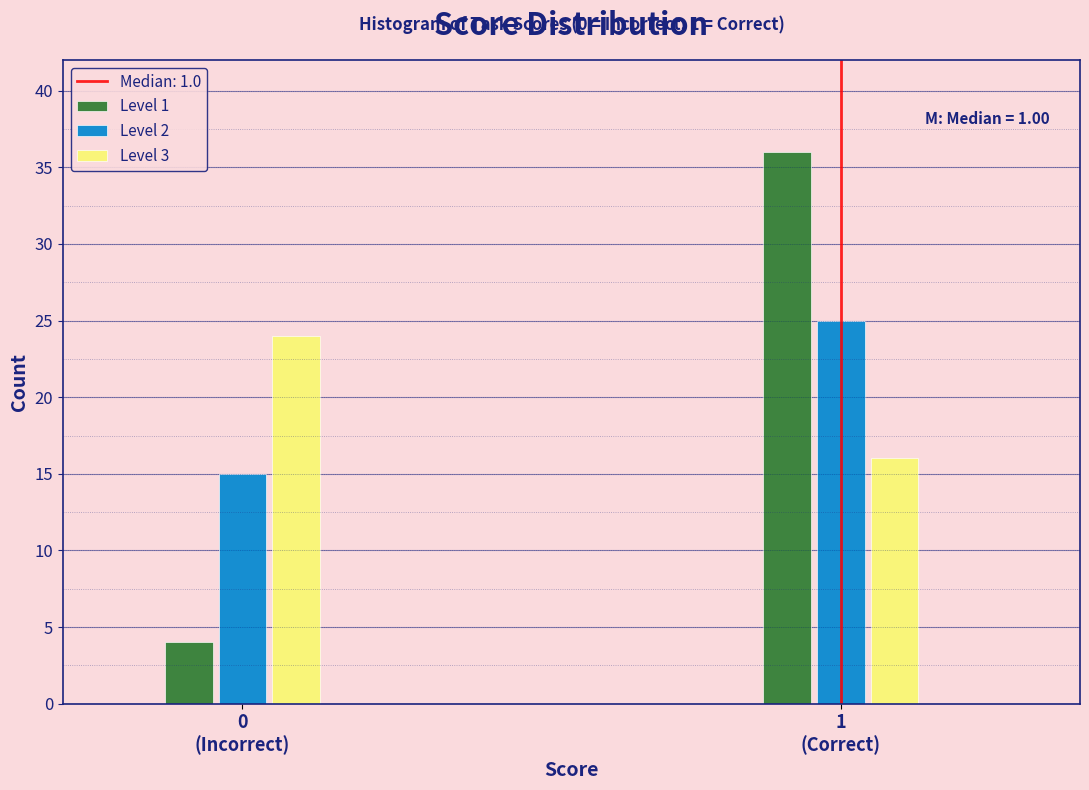

Reading left to right, what are all the values shown in this chart?

Level 1: 4	36
Level 2: 15	25
Level 3: 24	16